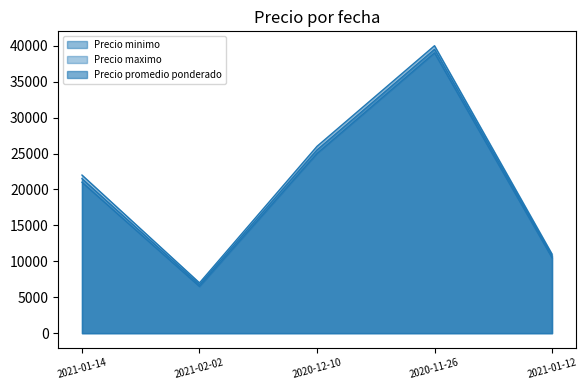

What is the value of the Precio maximo point at the 3rd from the left?

26000